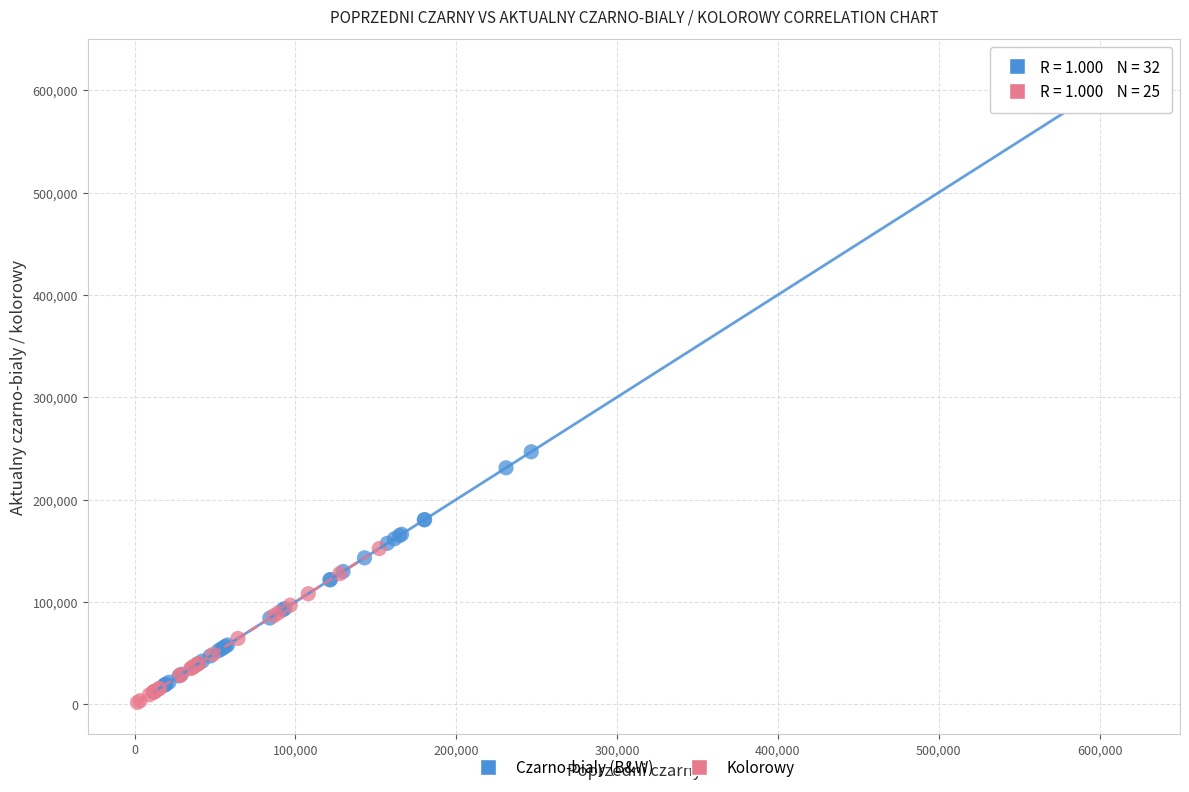

Which series contains the highest Y value?

Czarno-bialy (B&W)